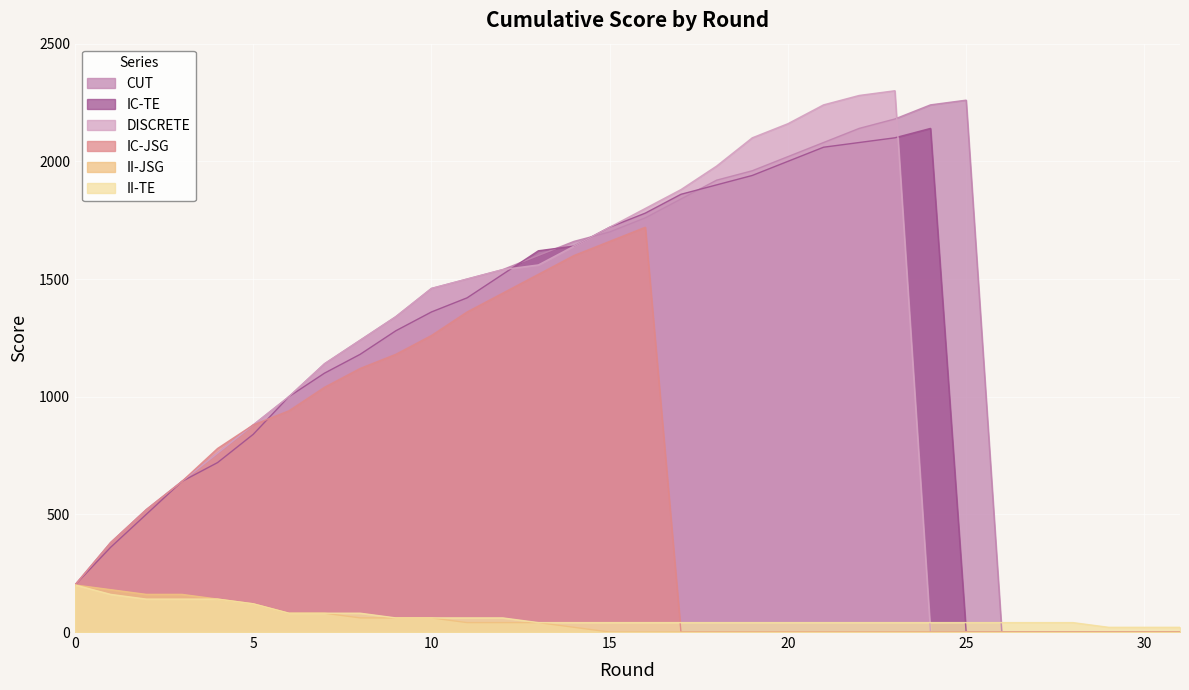

What is the total value across all series at 26?

40